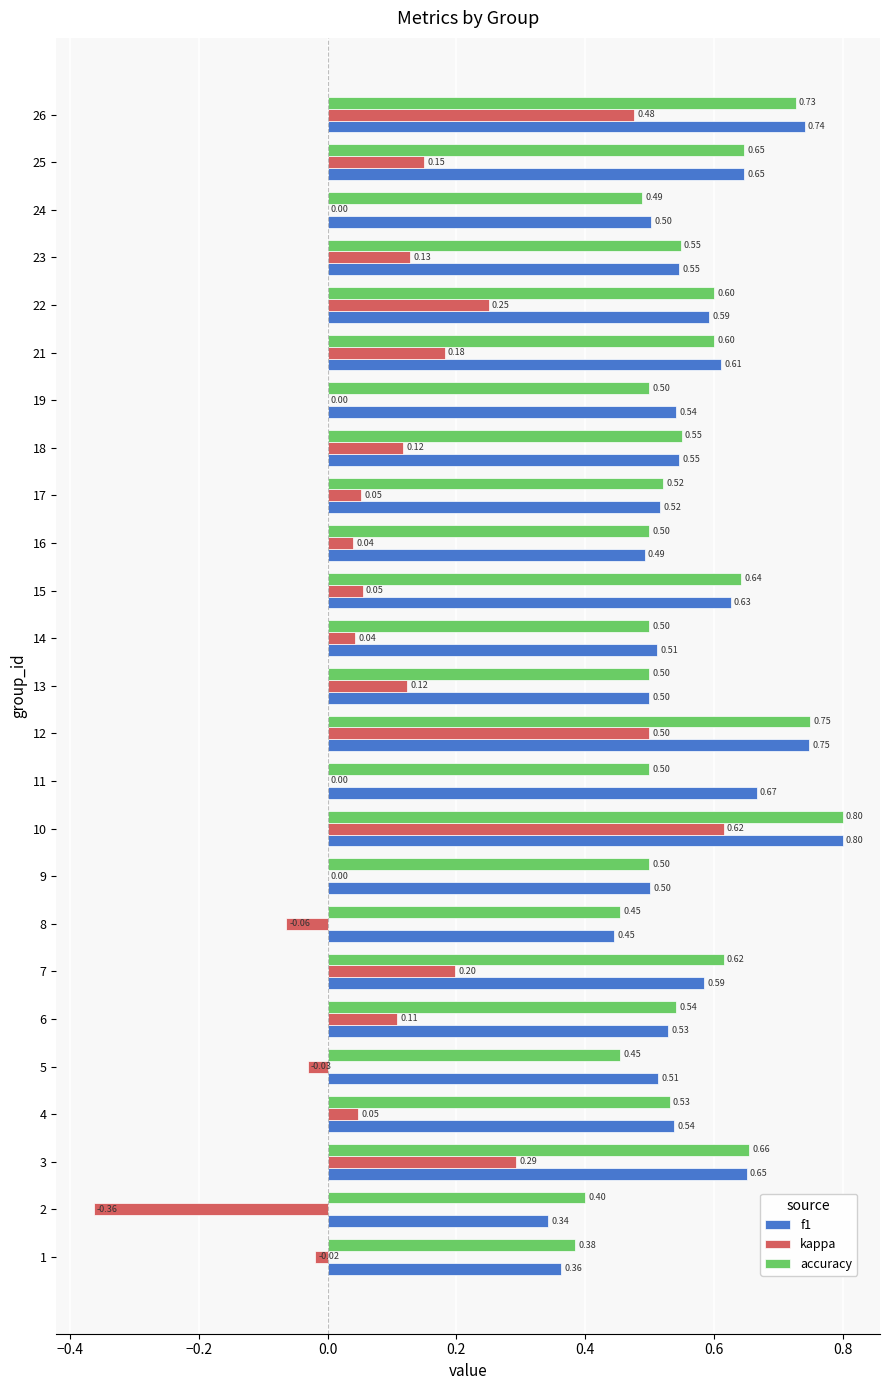

Is the value of f1 at 14 greater than the value of kappa at 14?

Yes